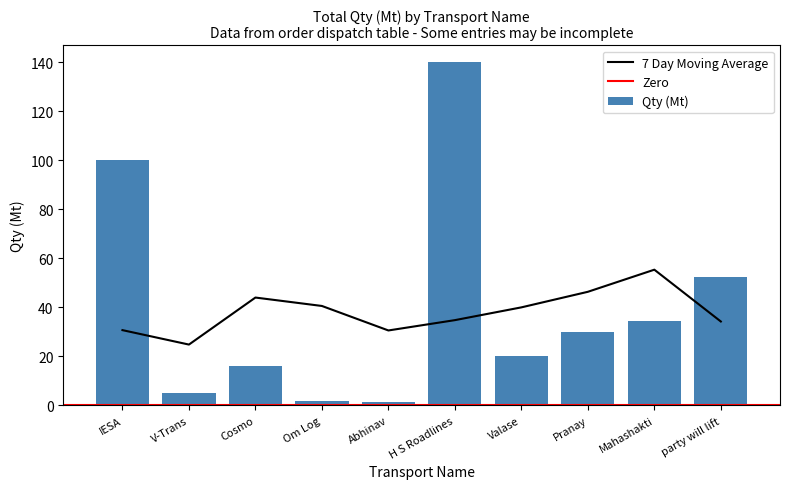

Which category has the highest value in the 7 Day Moving Average series?

Mahashakti